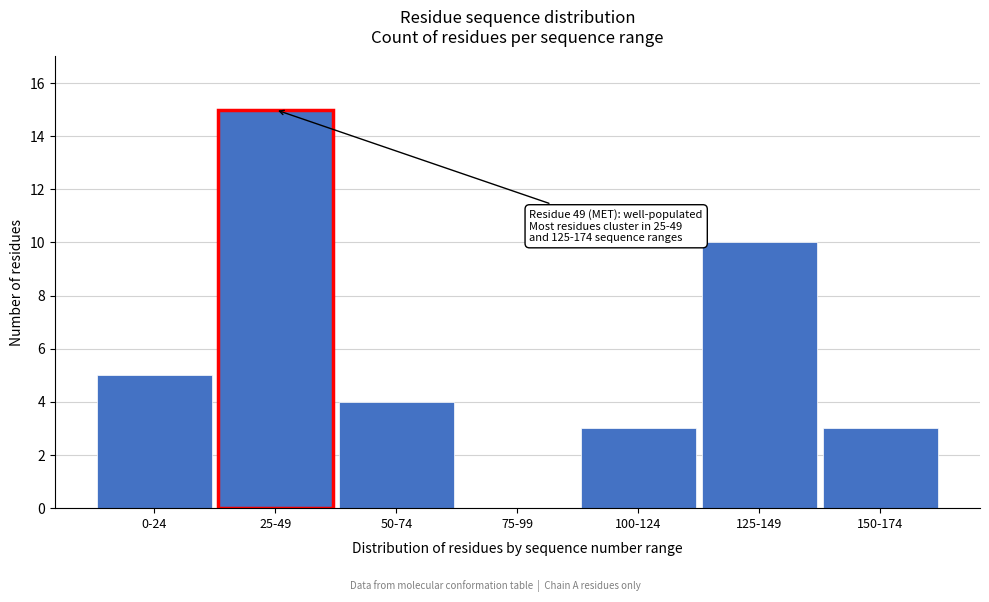

Reading right to left, list all the values displayed in this chart.

150-174=3	125-149=10	100-124=3	75-99=0	50-74=4	25-49=15	0-24=5